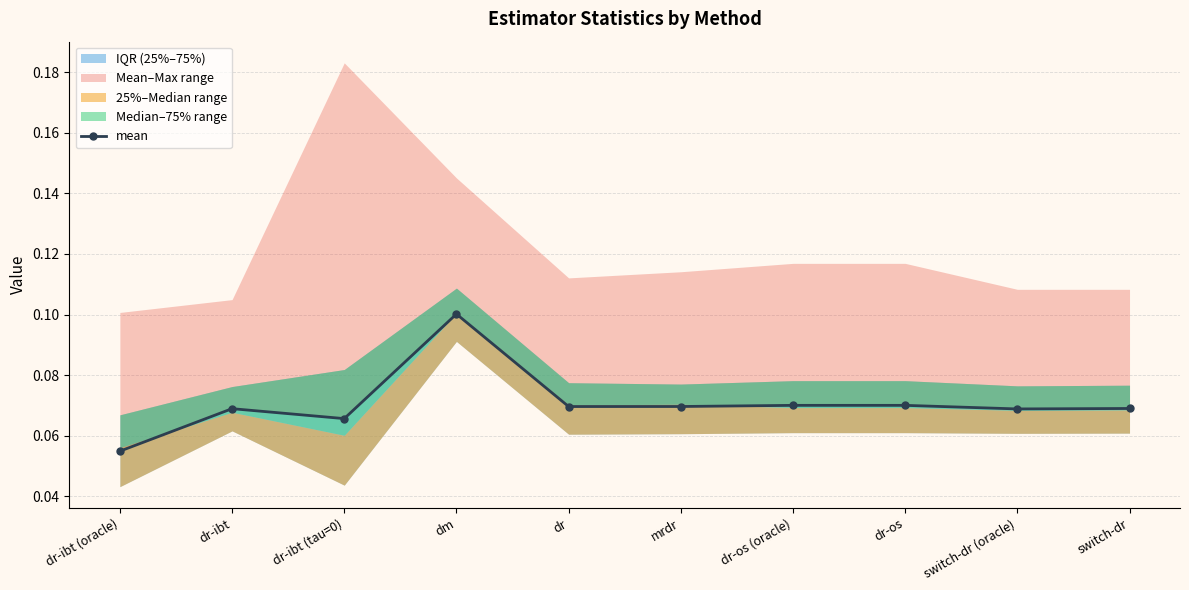

What is the average value?

0.1